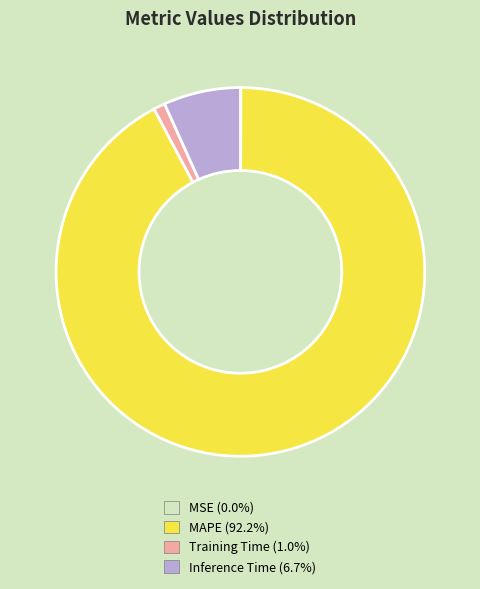

Is there any slice that represents more than half of the pie?

Yes